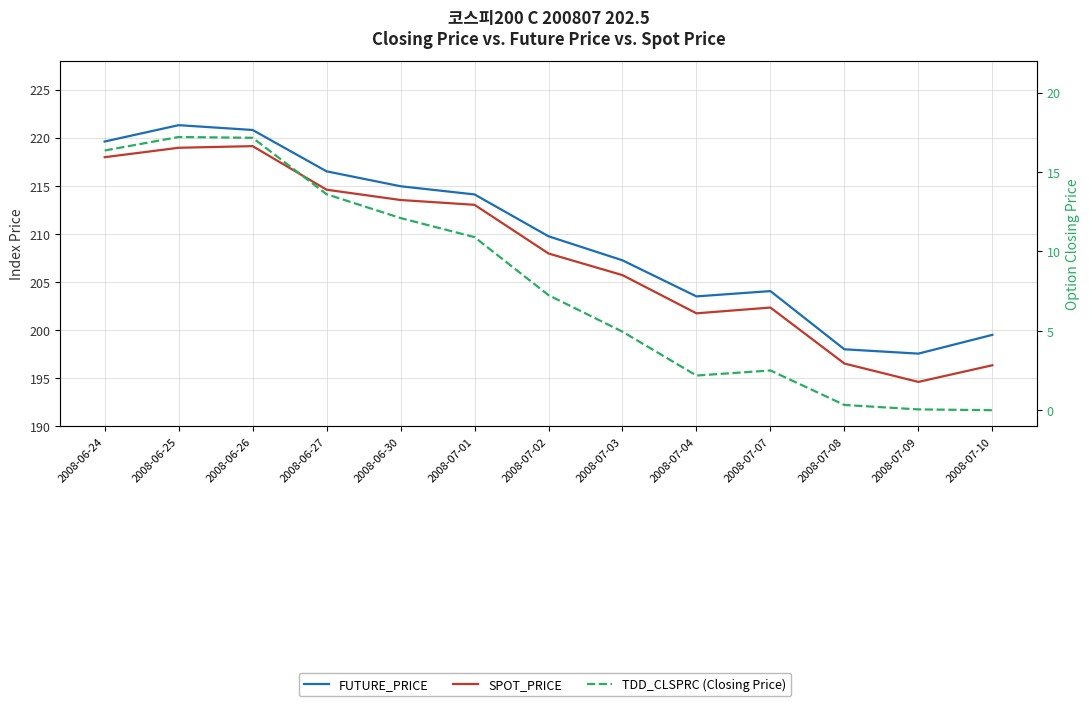

At which label does FUTURE_PRICE reach its minimum?

2008-07-09